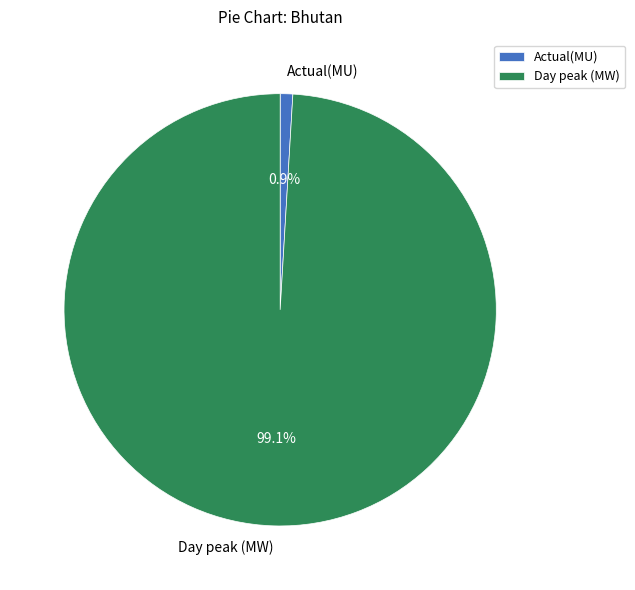

What is the total percentage of Day peak (MW) and Actual(MU)?

100.0%